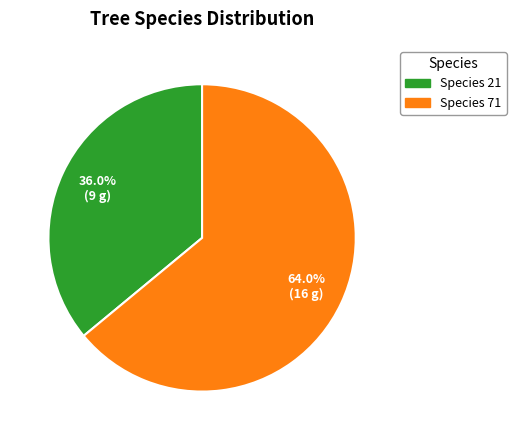

Is Species 71 the majority of the pie?

Yes